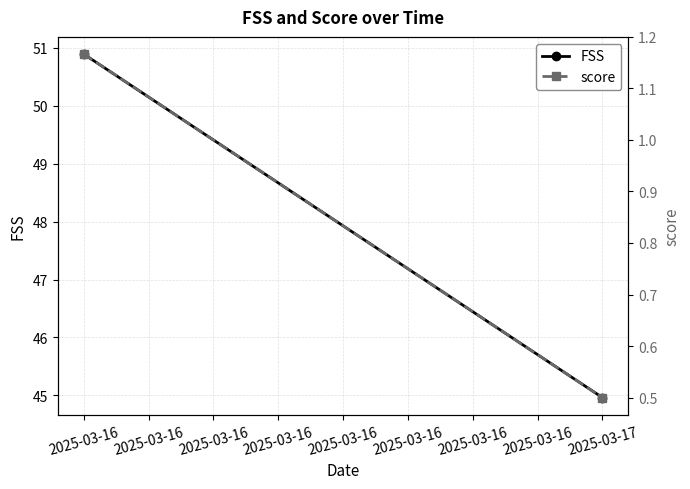

Which series changed the most between 2025-03-16 and 2025-03-17?

FSS